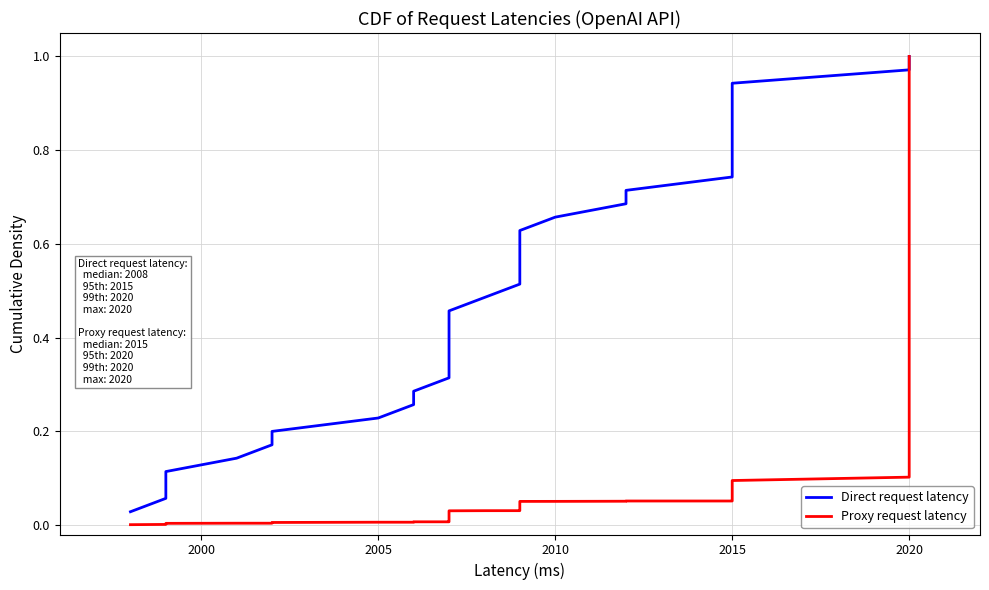

Rank the series by their average value, from highest to lowest.

Direct request latency, Proxy request latency